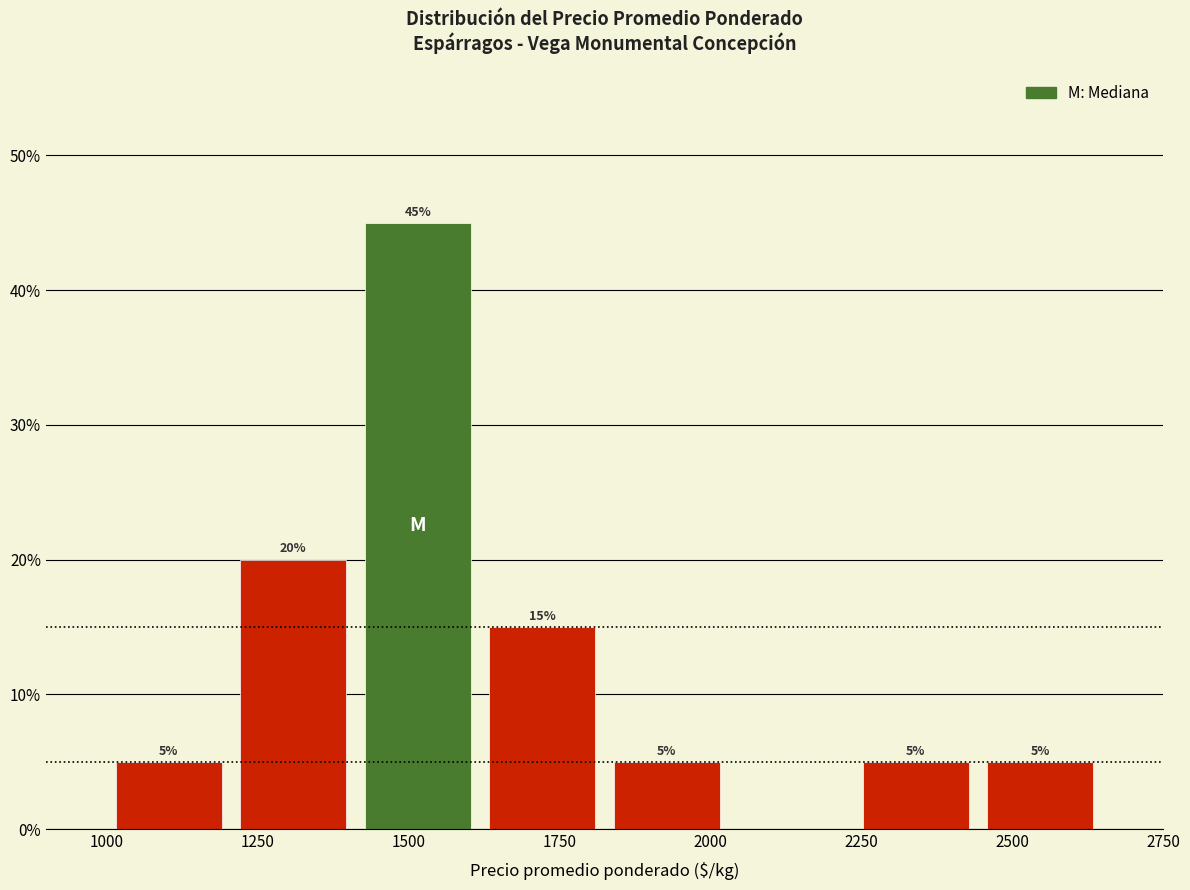

Over which range of the x-axis is the bar tallest?

1400 to 1600